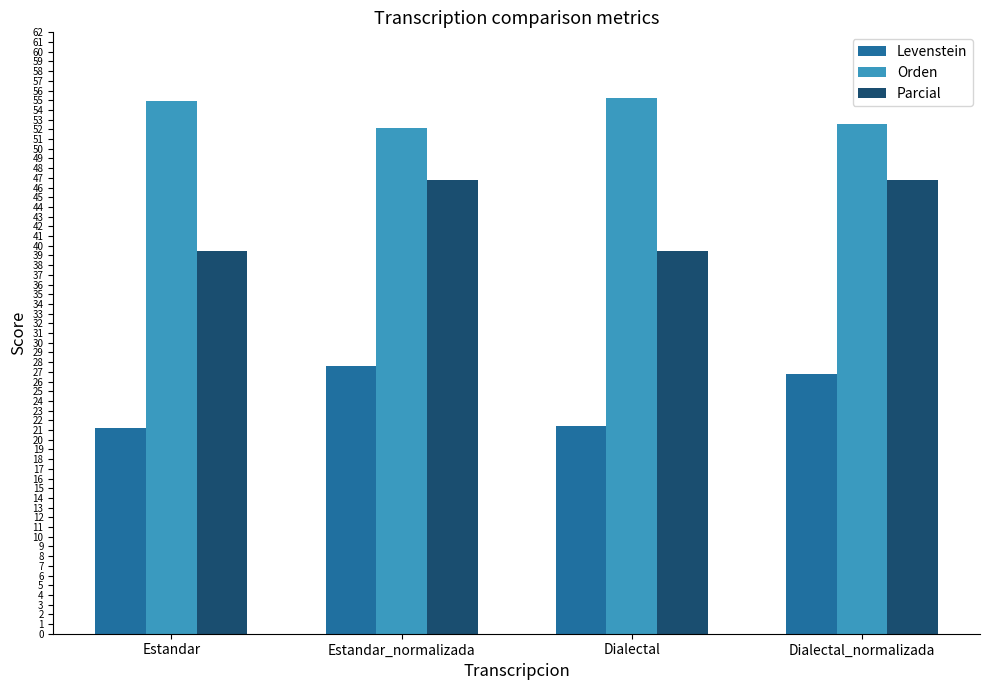

The Orden series shows 83.5 at Estandar_normalizada. True or false?

False